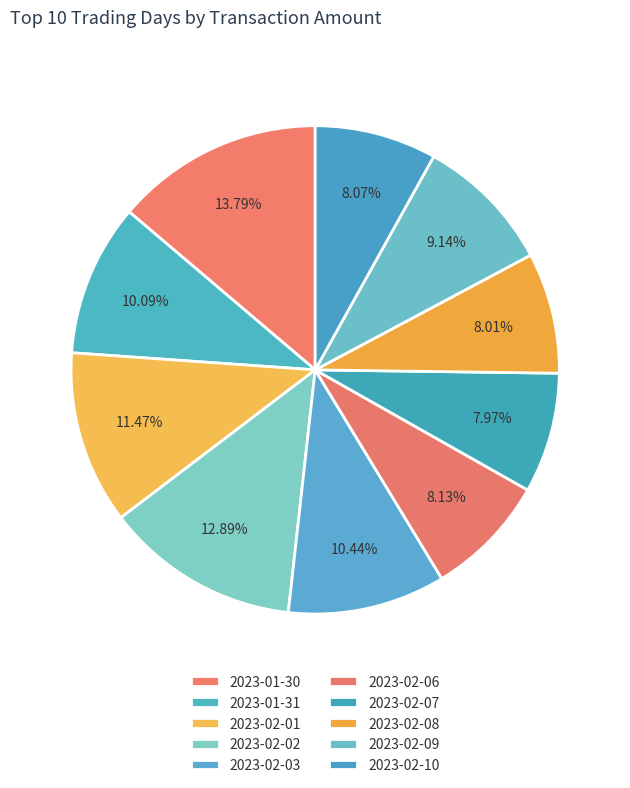

How many slices are in this pie chart?

10